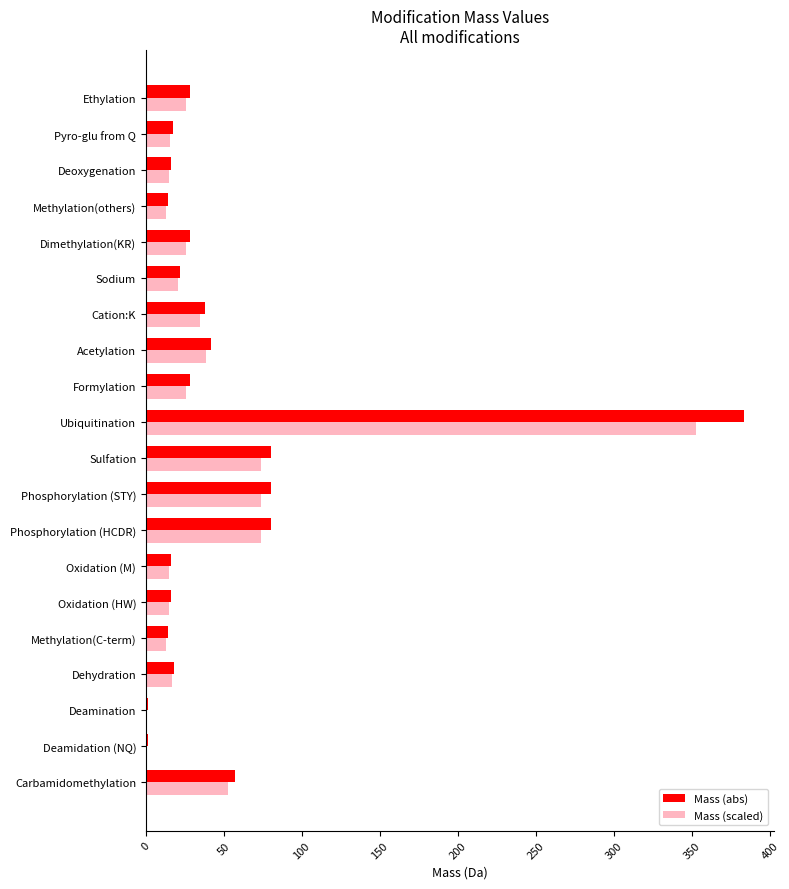

What is the sum of all Mass (scaled) values?

900.9